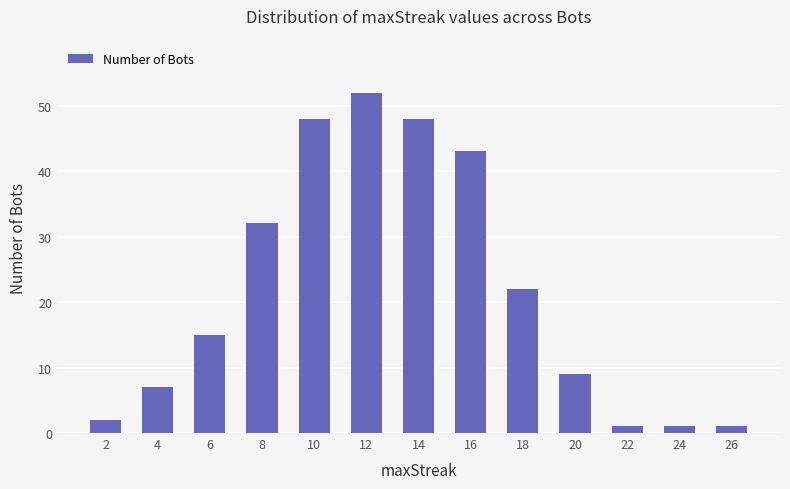

What is the difference between the second highest and second lowest values?

47